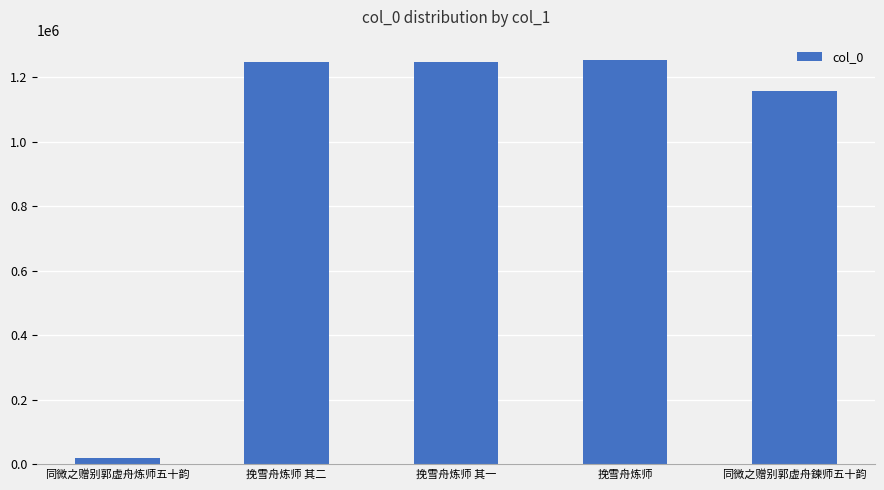

At which category does the chart reach its minimum across all series?

同微之赠别郭虚舟炼师五十韵